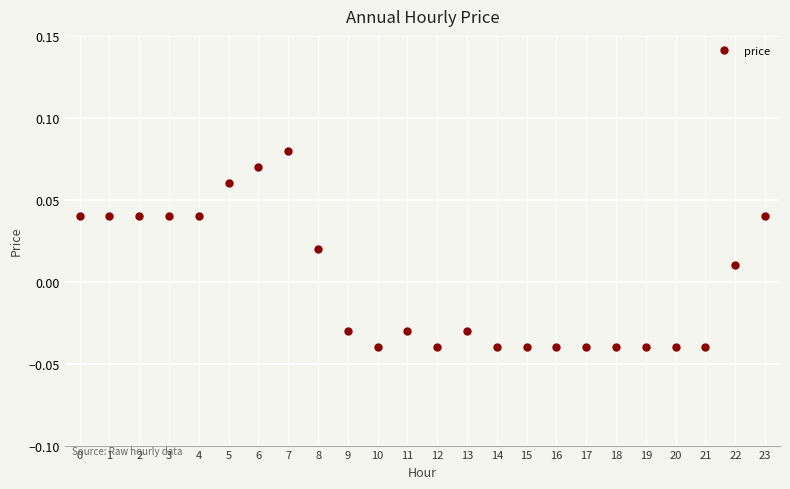

Which has a higher value, 12 or 4?

4